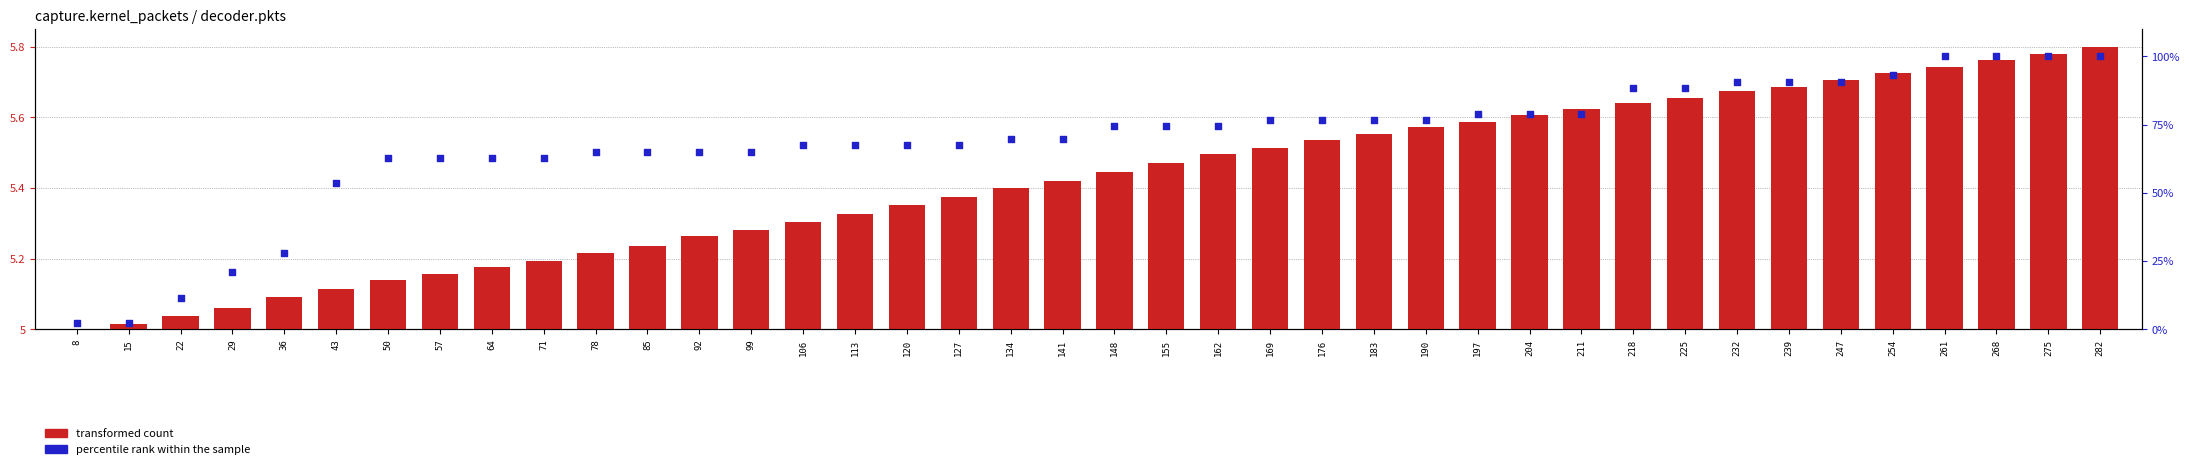

Which series has the largest total across all categories?

percentile rank within the sample